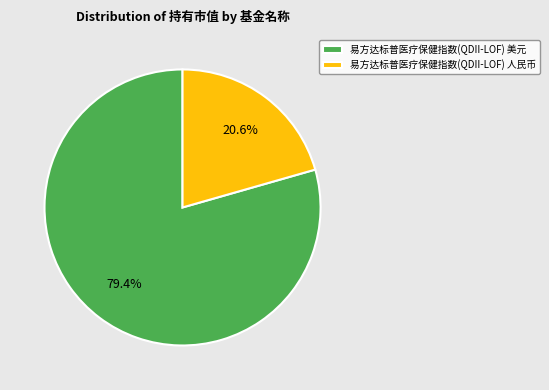

Does 易方达标普医疗保健指数(QDII-LOF) 美元 account for over 50% of the chart?

Yes